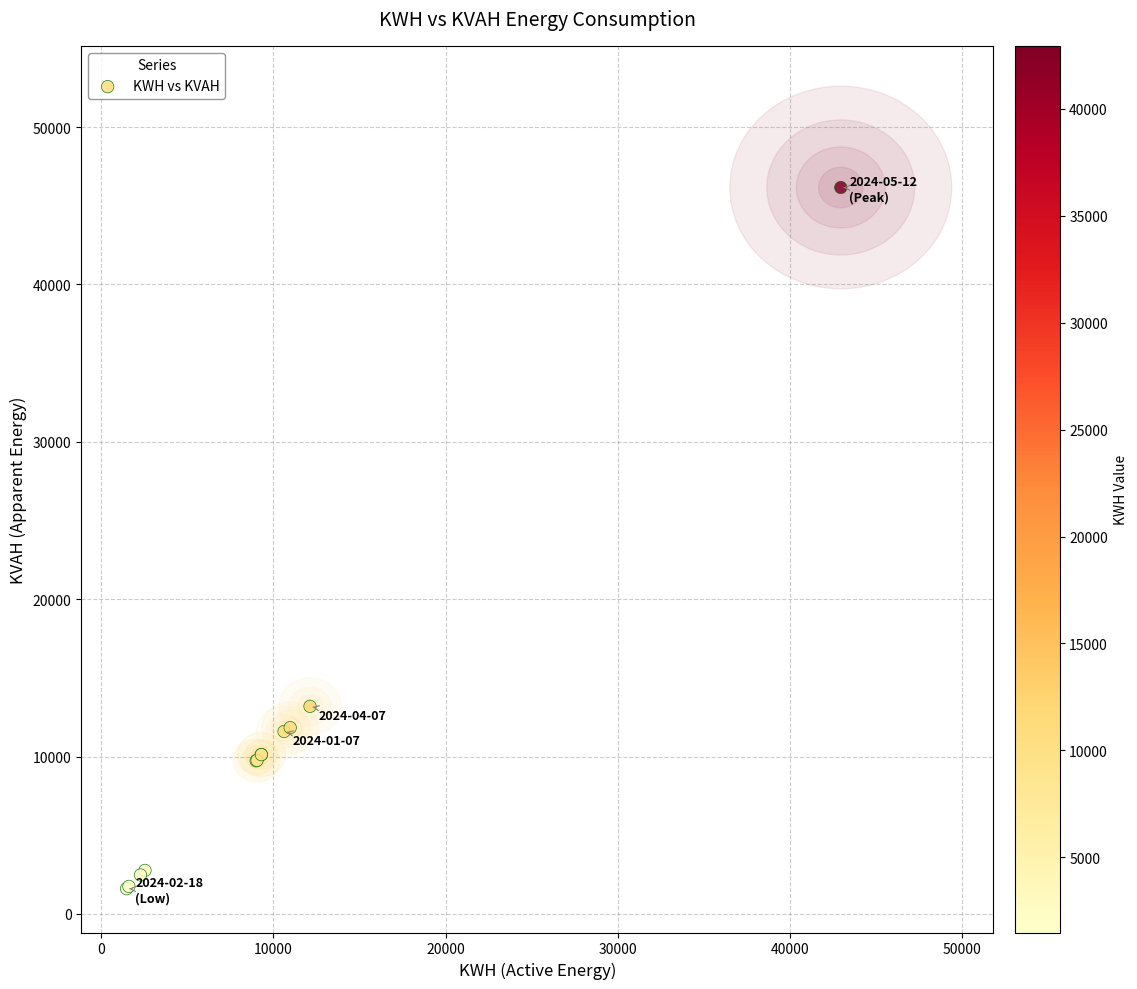

What Y value in the scatter plot is closest to 23884?

13192.3